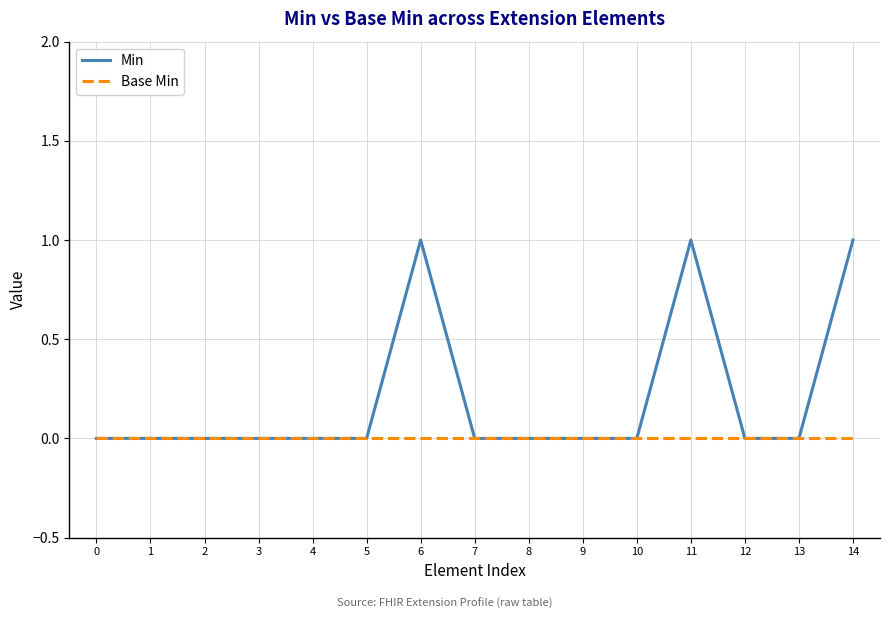

Which series has the largest total across all categories?

Min